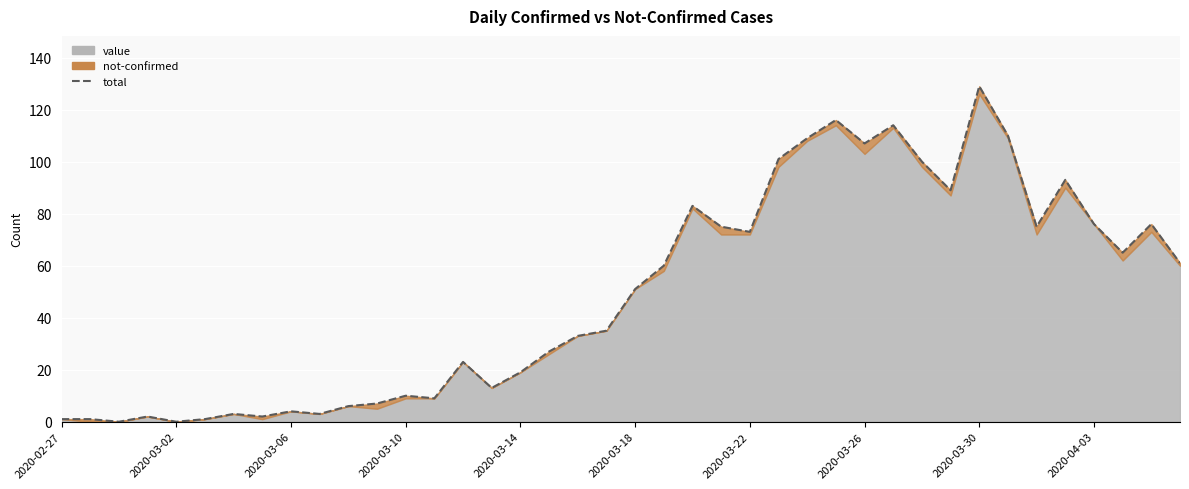

What is the ratio of the value at 19 to the value at 38?

0.5